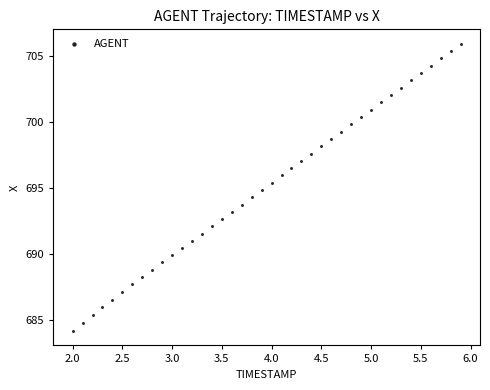

What is the range of X values (max minus min)?

3.9